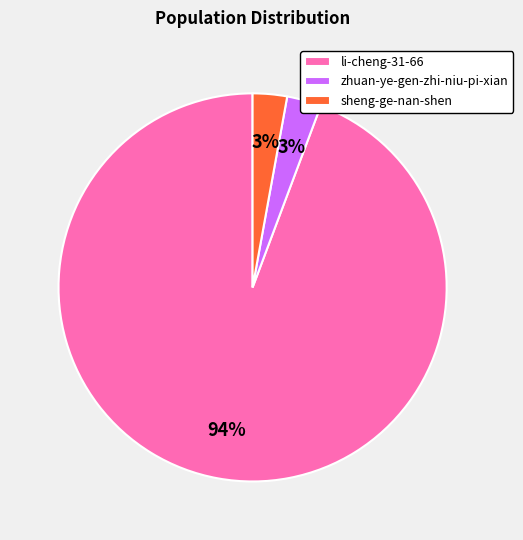

How many slices are in this pie chart?

3